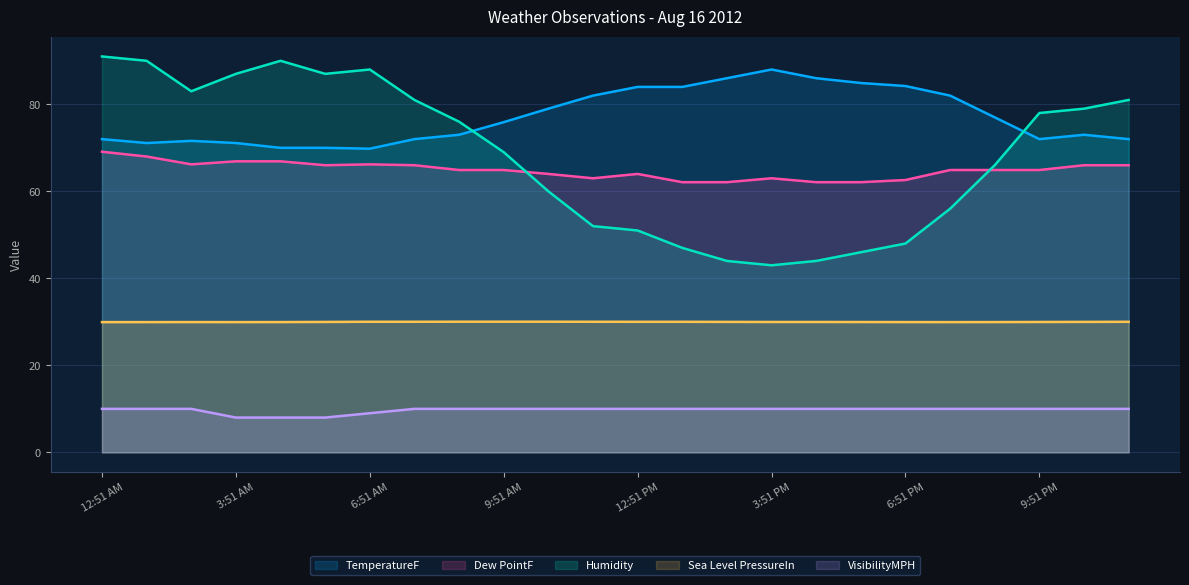

Which series has the widest spread of values?

Humidity